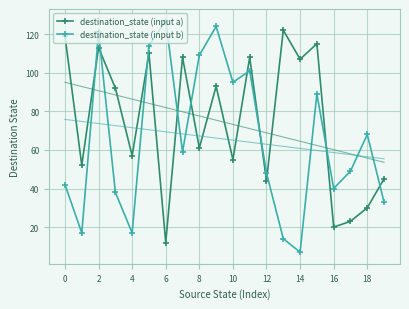

Reading right to left, extract all data points from this chart.

destination_state (input a): 45	30	23	20	115	107	122	44	108	55	93	61	108	12	110	57	92	113	52	119
destination_state (input b): 33	68	49	40	89	7	14	48	101	95	124	109	59	127	114	17	38	121	17	42